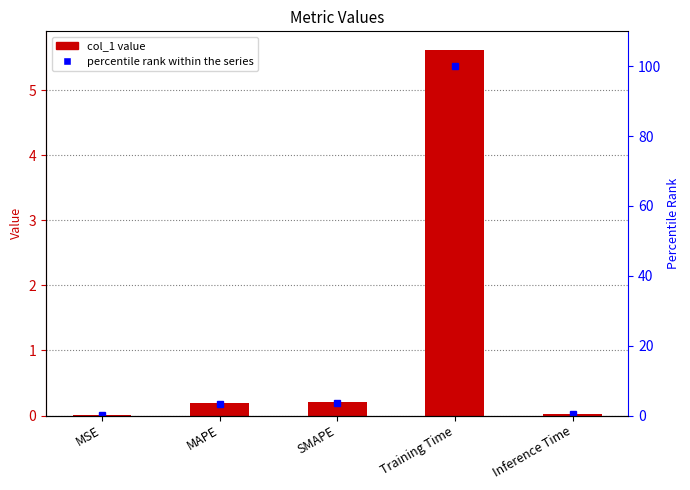

Does the chart contain stacked bars?

No